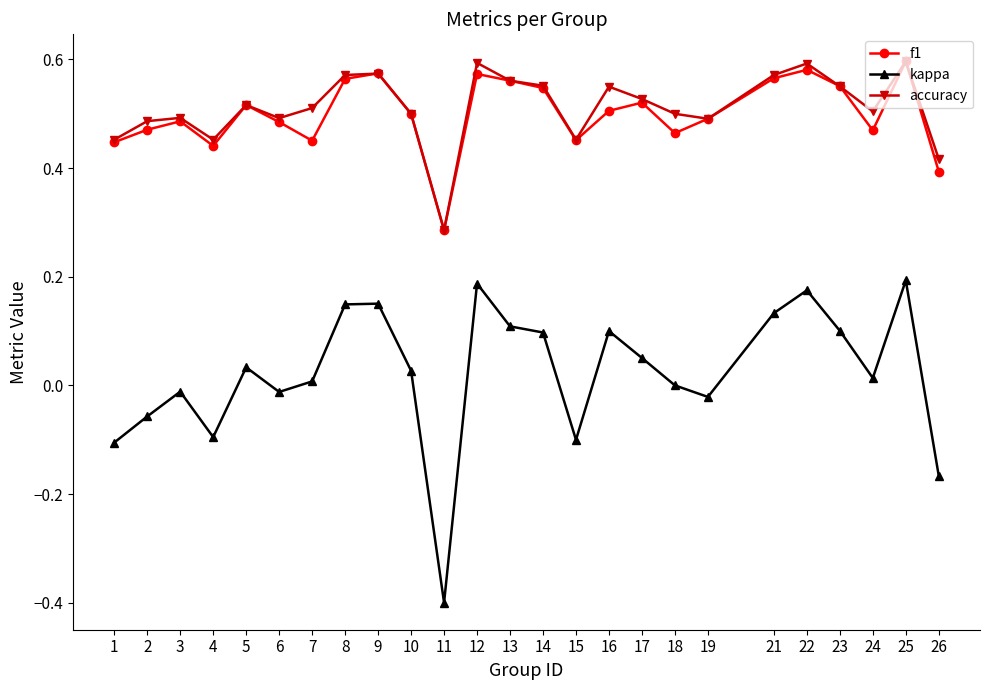

Rank the series at 26 from lowest to highest value.

kappa, f1, accuracy